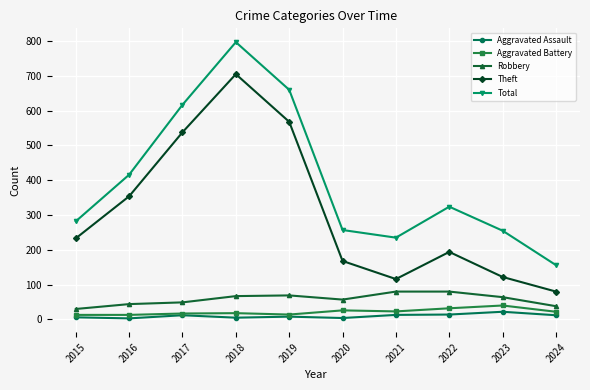

The Robbery series shows 104 at 2018. True or false?

False